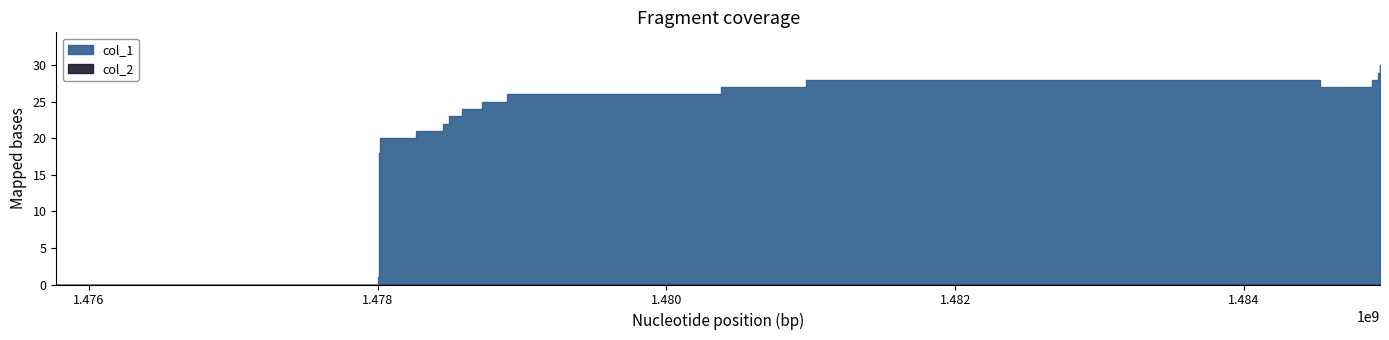

How many series are shown in this chart?

2